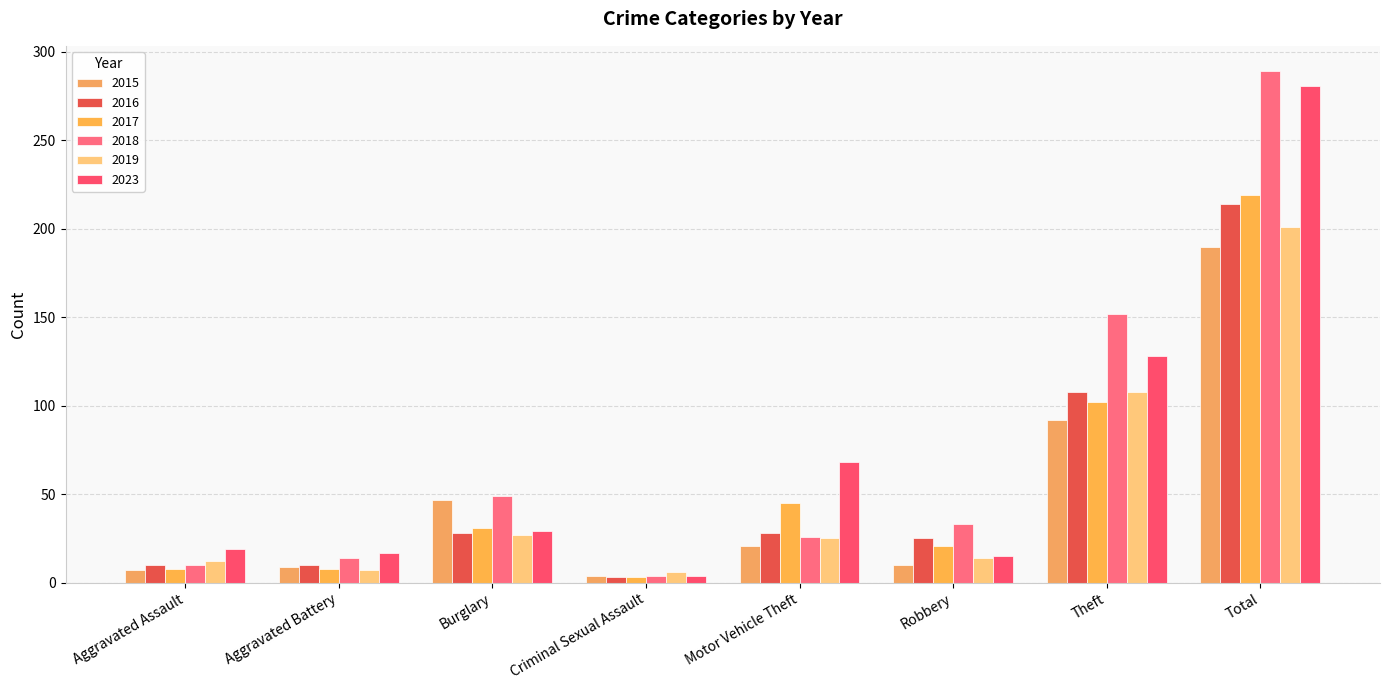

Reading left to right, transcribe all the data shown in this chart.

2015: Aggravated Assault=7	Aggravated Battery=9	Burglary=47	Criminal Sexual Assault=4	Motor Vehicle Theft=21	Robbery=10	Theft=92	Total=190
2016: Aggravated Assault=10	Aggravated Battery=10	Burglary=28	Criminal Sexual Assault=3	Motor Vehicle Theft=28	Robbery=25	Theft=108	Total=214
2017: Aggravated Assault=8	Aggravated Battery=8	Burglary=31	Criminal Sexual Assault=3	Motor Vehicle Theft=45	Robbery=21	Theft=102	Total=219
2018: Aggravated Assault=10	Aggravated Battery=14	Burglary=49	Criminal Sexual Assault=4	Motor Vehicle Theft=26	Robbery=33	Theft=152	Total=289
2019: Aggravated Assault=12	Aggravated Battery=7	Burglary=27	Criminal Sexual Assault=6	Motor Vehicle Theft=25	Robbery=14	Theft=108	Total=201
2023: Aggravated Assault=19	Aggravated Battery=17	Burglary=29	Criminal Sexual Assault=4	Motor Vehicle Theft=68	Robbery=15	Theft=128	Total=281